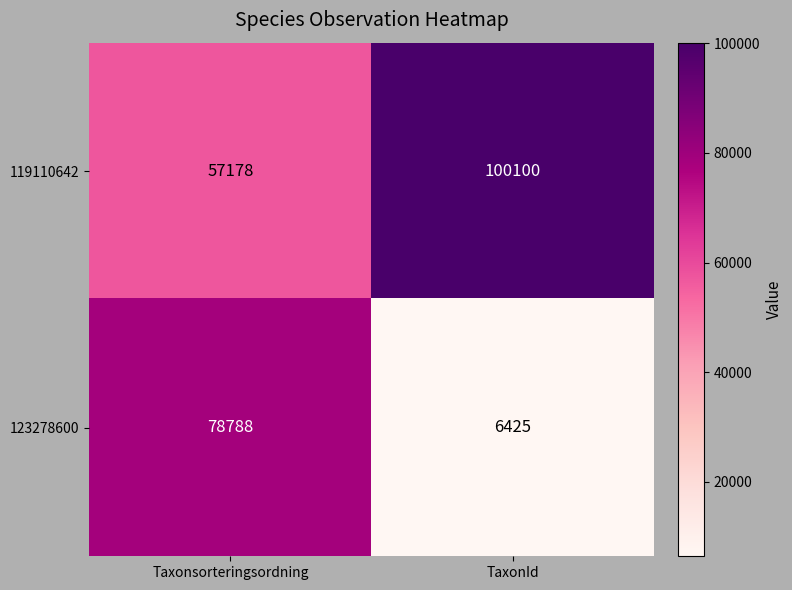

At how many categories does at least one series exceed 57675?

2